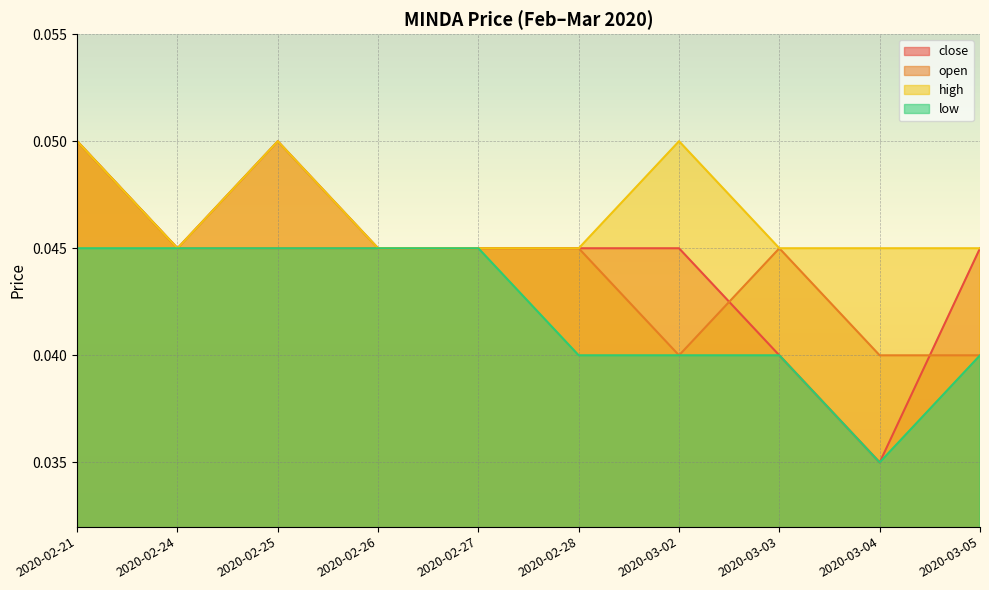

Reading right to left, extract all data points from this chart.

close: 0.0	0.0	0.0	0.0	0.0	0.0	0.0	0.1	0.0	0.1
open: 0.0	0.0	0.0	0.0	0.0	0.0	0.0	0.0	0.0	0.1
high: 0.0	0.0	0.0	0.1	0.0	0.0	0.0	0.1	0.0	0.1
low: 0.0	0.0	0.0	0.0	0.0	0.0	0.0	0.0	0.0	0.0